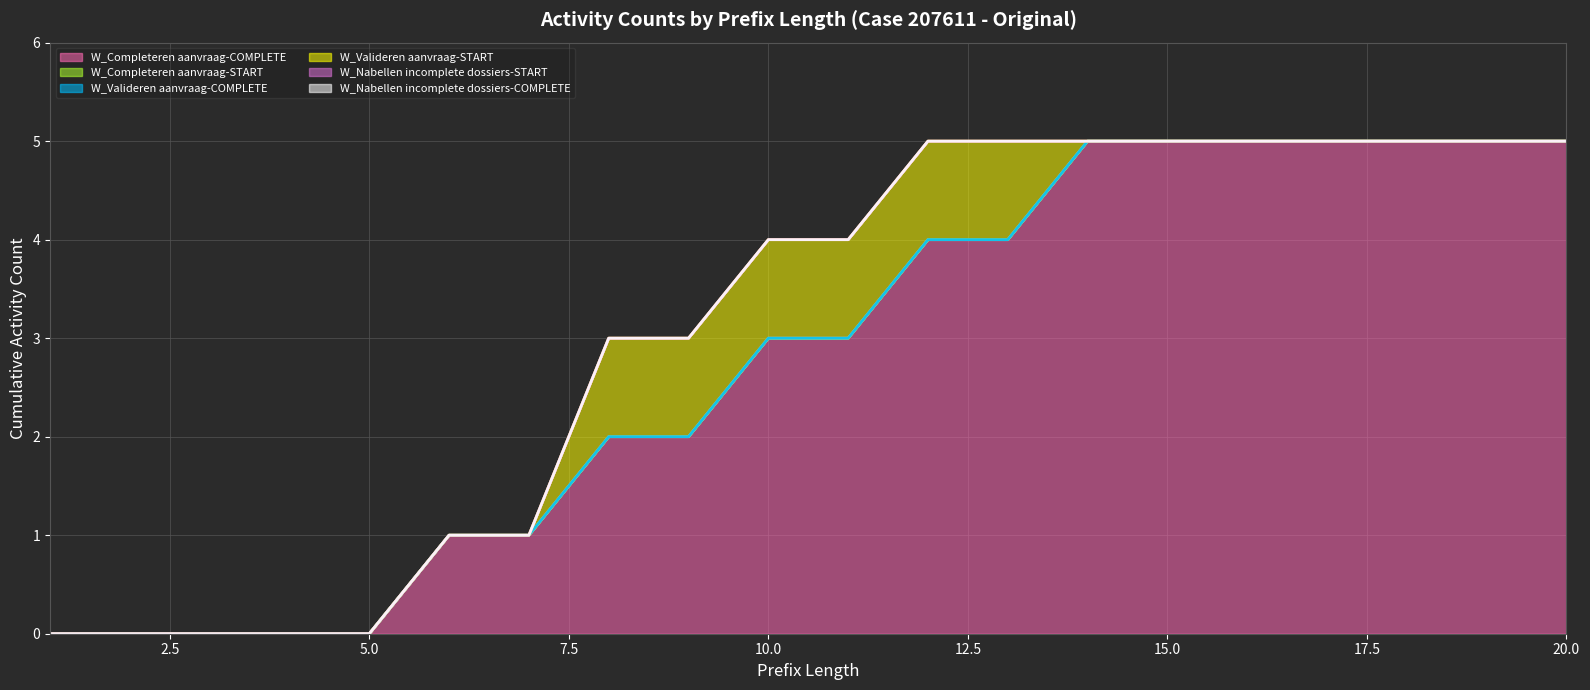

True or false: W_Nabellen incomplete dossiers-START and W_Completeren aanvraag-START intersect in this chart.

False